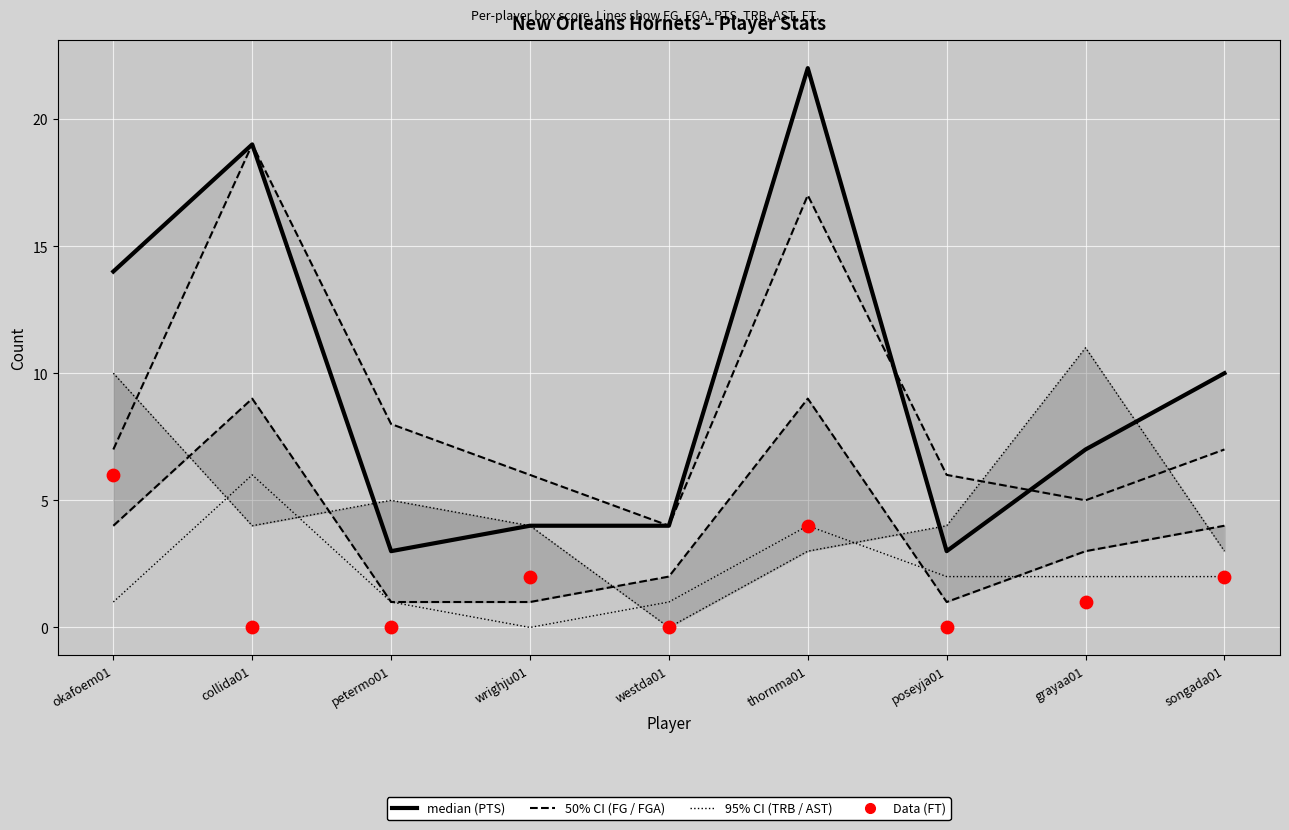

What is the total value across all series at westda01?

11